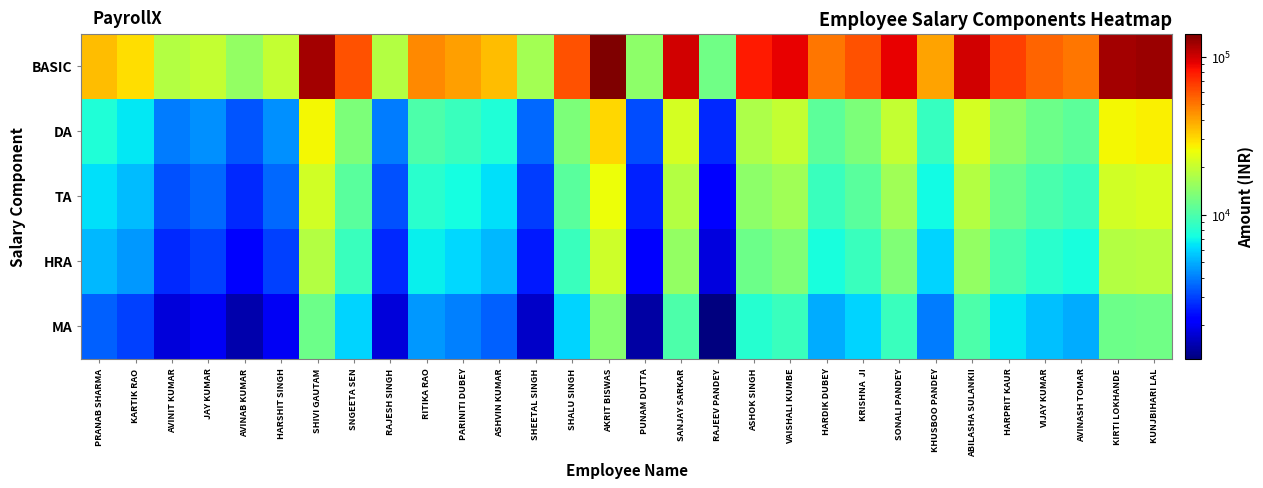

Reading left to right, what are all the values shown in this chart?

BASIC: PRANAB SHARMA=35000	KARTIK RAO=30000	AVINIT KUMAR=18000	JAY KUMAR=20000	AVINAB KUMAR=15000	HARSHIT SINGH=20000	SHIVI GAUTAM=120000	SNGEETA SEN=60000	RAJESH SINGH=18000	RITIKA RAO=45500	PARINITI DUBEY=40800	ASHVIN KUMAR=35000	SHEETAL SINGH=16600	SHALU SINGH=60000	AKRIT BISWAS=140000	PUNAM DUTTA=14400	SANJAY SARKAR=100000	RAJEEV PANDEY=12300	ASHOK SINGH=80000	VAISHALI KUMBE=90000	HARDIK DUBEY=50000	KRISHNA  JI=60000	SONALI PANDEY=90000	KHUSBOO PANDEY=40000	ABILASHA SULANKII=100000	HARPRIT KAUR=66000	VIJAY KUMAR=55000	AVINASH TOMAR=50000	KIRTI LOKHANDE=120000	KUNJBIHARI LAL=124000
DA: PRANAB SHARMA=7700	KARTIK RAO=6600	AVINIT KUMAR=3960	JAY KUMAR=4400	AVINAB KUMAR=3300	HARSHIT SINGH=4400	SHIVI GAUTAM=26400	SNGEETA SEN=13200	RAJESH SINGH=3960	RITIKA RAO=10010	PARINITI DUBEY=8976	ASHVIN KUMAR=7700	SHEETAL SINGH=3652	SHALU SINGH=13200	AKRIT BISWAS=30800	PUNAM DUTTA=3168	SANJAY SARKAR=22000	RAJEEV PANDEY=2706	ASHOK SINGH=17600	VAISHALI KUMBE=19800	HARDIK DUBEY=11000	KRISHNA  JI=13200	SONALI PANDEY=19800	KHUSBOO PANDEY=8800	ABILASHA SULANKII=22000	HARPRIT KAUR=14520	VIJAY KUMAR=12100	AVINASH TOMAR=11000	KIRTI LOKHANDE=26400	KUNJBIHARI LAL=27280
TA: PRANAB SHARMA=6300	KARTIK RAO=5400	AVINIT KUMAR=3240	JAY KUMAR=3600	AVINAB KUMAR=2700	HARSHIT SINGH=3600	SHIVI GAUTAM=21600	SNGEETA SEN=10800	RAJESH SINGH=3240	RITIKA RAO=8190	PARINITI DUBEY=7344	ASHVIN KUMAR=6300	SHEETAL SINGH=2988	SHALU SINGH=10800	AKRIT BISWAS=25200	PUNAM DUTTA=2592	SANJAY SARKAR=18000	RAJEEV PANDEY=2214	ASHOK SINGH=14400	VAISHALI KUMBE=16200	HARDIK DUBEY=9000	KRISHNA  JI=10800	SONALI PANDEY=16200	KHUSBOO PANDEY=7200	ABILASHA SULANKII=18000	HARPRIT KAUR=11880	VIJAY KUMAR=9900	AVINASH TOMAR=9000	KIRTI LOKHANDE=21600	KUNJBIHARI LAL=22320
HRA: PRANAB SHARMA=5250	KARTIK RAO=4500	AVINIT KUMAR=2700	JAY KUMAR=3000	AVINAB KUMAR=2250	HARSHIT SINGH=3000	SHIVI GAUTAM=18000	SNGEETA SEN=9000	RAJESH SINGH=2700	RITIKA RAO=6825	PARINITI DUBEY=6120	ASHVIN KUMAR=5250	SHEETAL SINGH=2490	SHALU SINGH=9000	AKRIT BISWAS=21000	PUNAM DUTTA=2160	SANJAY SARKAR=15000	RAJEEV PANDEY=1845	ASHOK SINGH=12000	VAISHALI KUMBE=13500	HARDIK DUBEY=7500	KRISHNA  JI=9000	SONALI PANDEY=13500	KHUSBOO PANDEY=6000	ABILASHA SULANKII=15000	HARPRIT KAUR=9900	VIJAY KUMAR=8250	AVINASH TOMAR=7500	KIRTI LOKHANDE=18000	KUNJBIHARI LAL=18600
MA: PRANAB SHARMA=3500	KARTIK RAO=3000	AVINIT KUMAR=1800	JAY KUMAR=2000	AVINAB KUMAR=1500	HARSHIT SINGH=2000	SHIVI GAUTAM=12000	SNGEETA SEN=6000	RAJESH SINGH=1800	RITIKA RAO=4550	PARINITI DUBEY=4080	ASHVIN KUMAR=3500	SHEETAL SINGH=1660	SHALU SINGH=6000	AKRIT BISWAS=14000	PUNAM DUTTA=1440	SANJAY SARKAR=10000	RAJEEV PANDEY=1230	ASHOK SINGH=8000	VAISHALI KUMBE=9000	HARDIK DUBEY=5000	KRISHNA  JI=6000	SONALI PANDEY=9000	KHUSBOO PANDEY=4000	ABILASHA SULANKII=10000	HARPRIT KAUR=6600	VIJAY KUMAR=5500	AVINASH TOMAR=5000	KIRTI LOKHANDE=12000	KUNJBIHARI LAL=12400